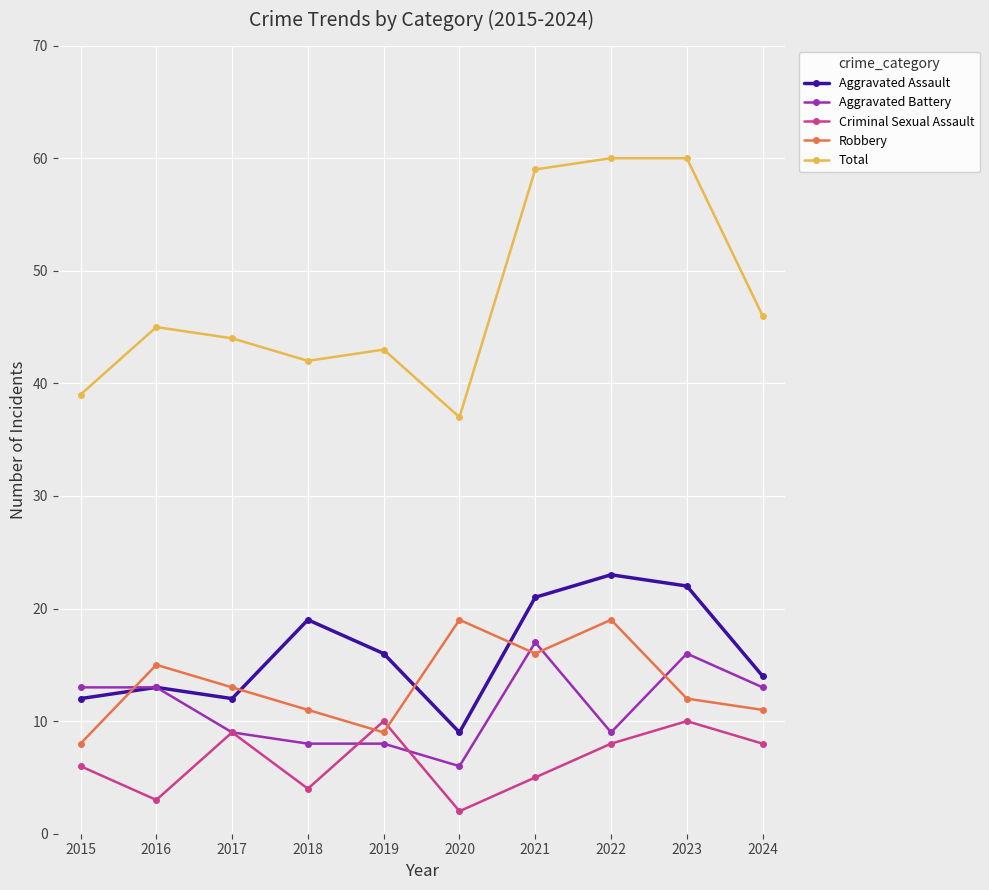

List the series in order of their peak value, highest first.

Total, Aggravated Assault, Robbery, Aggravated Battery, Criminal Sexual Assault